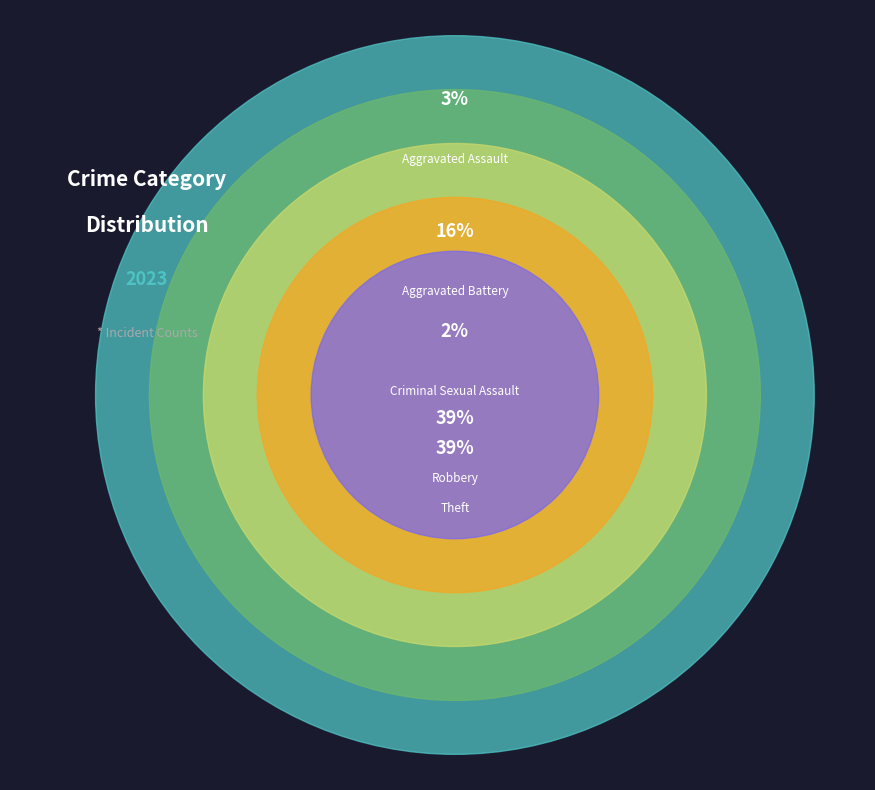

To the nearest percent, what is the combined percentage of Criminal Sexual Assault and Robbery?

41%